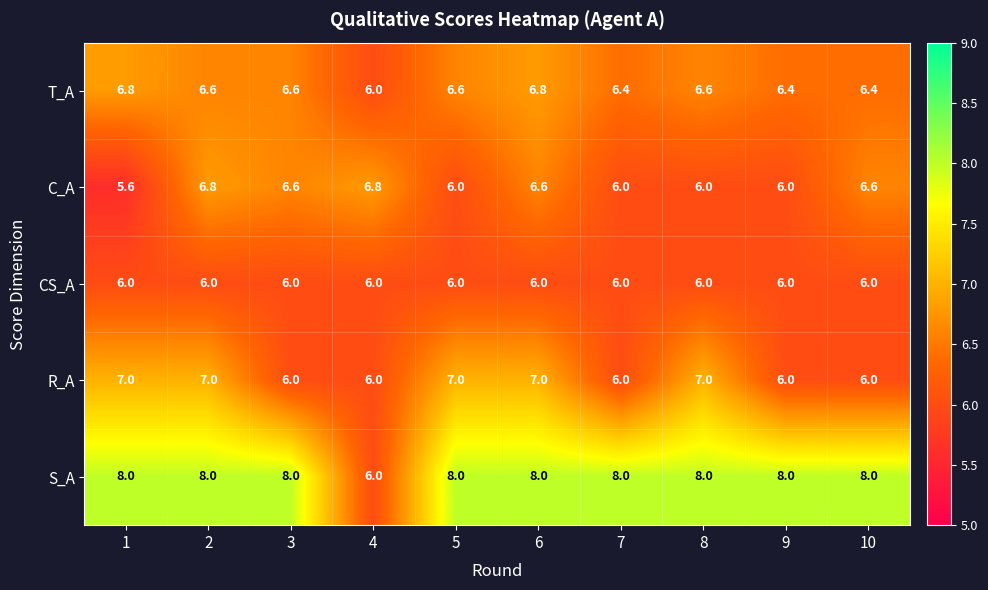

Rank the series at 1 from lowest to highest value.

C_A, CS_A, T_A, R_A, S_A